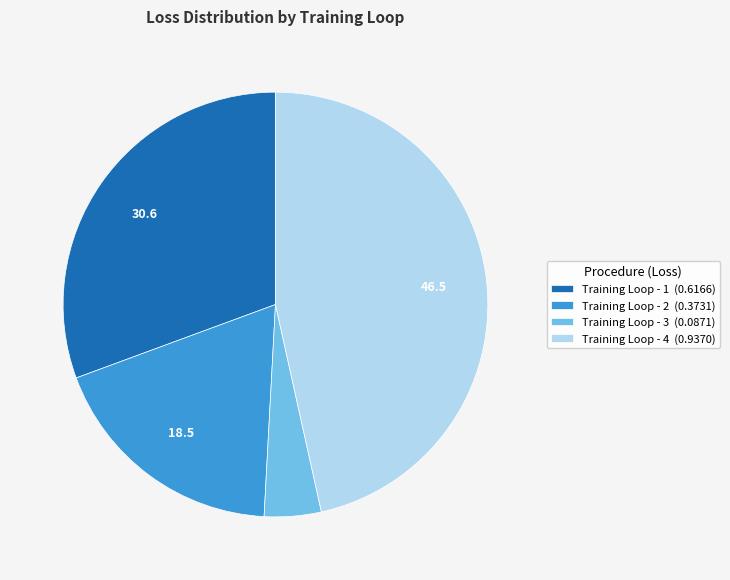

Does any single category account for the majority?

No